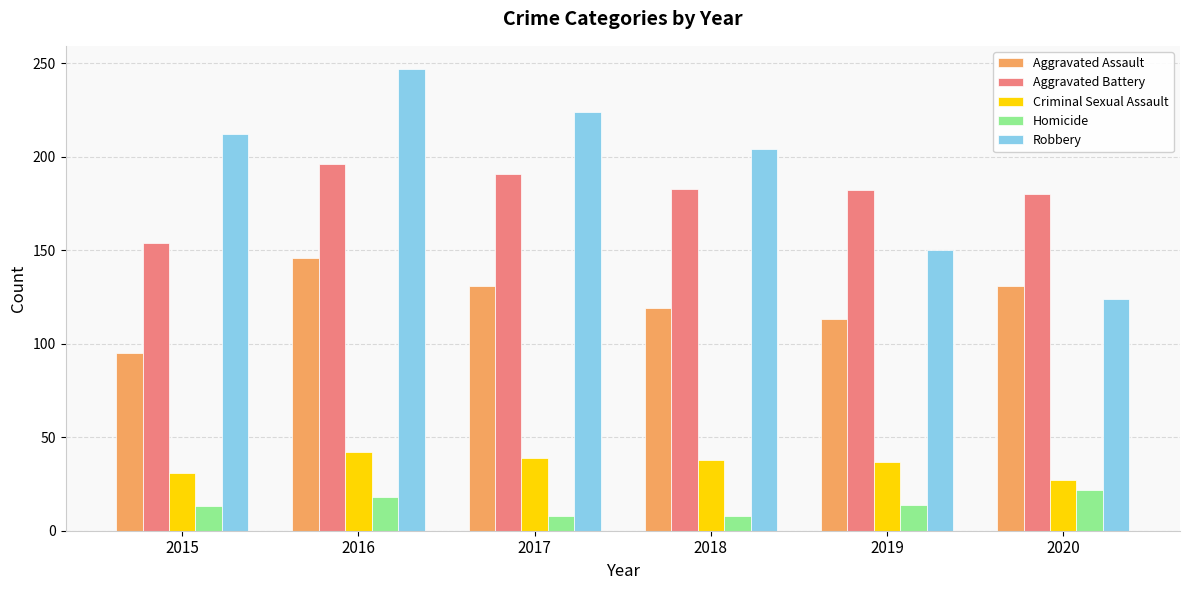

Which series has the largest total across all categories?

Robbery